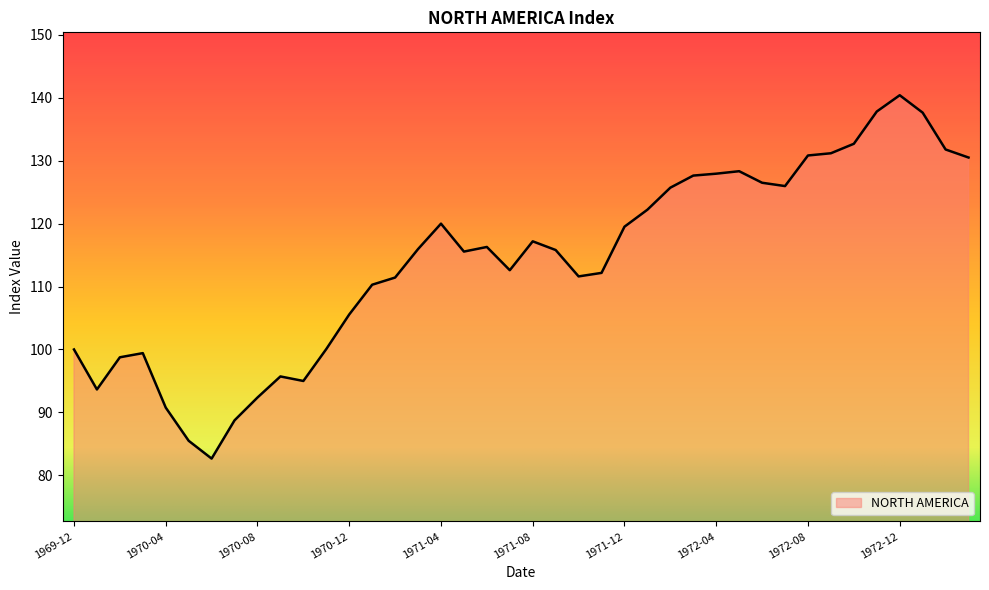

What is the difference between the maximum and minimum values?

57.8